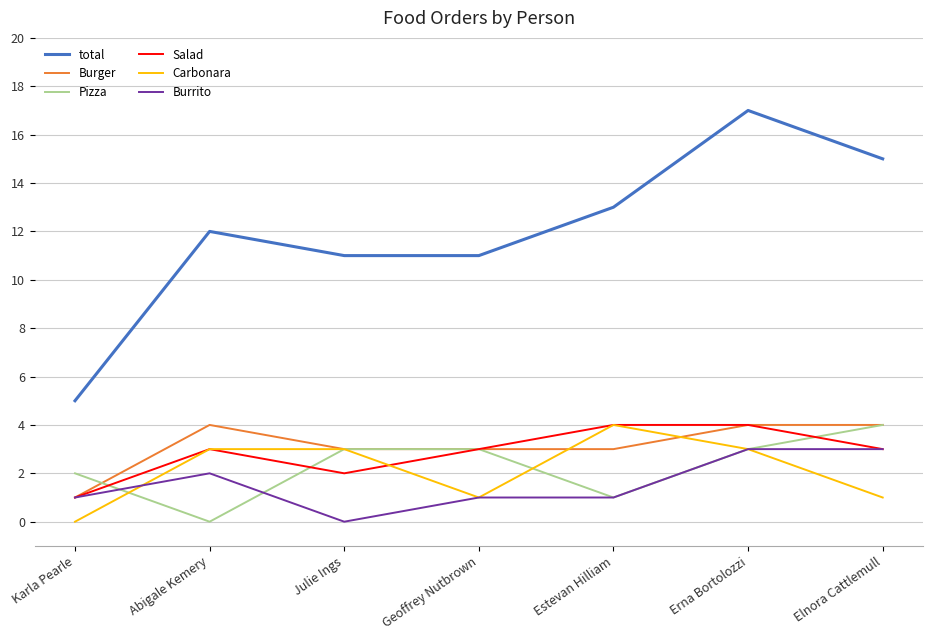

Count the number of data series in this chart.

6